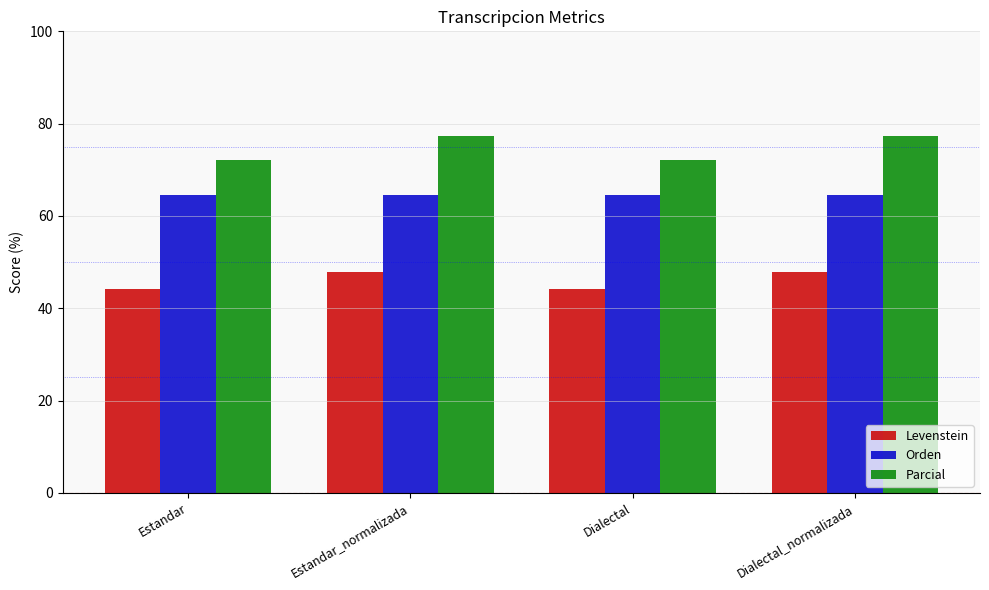

The value of Parcial at Dialectal is 128.5. True or false?

False